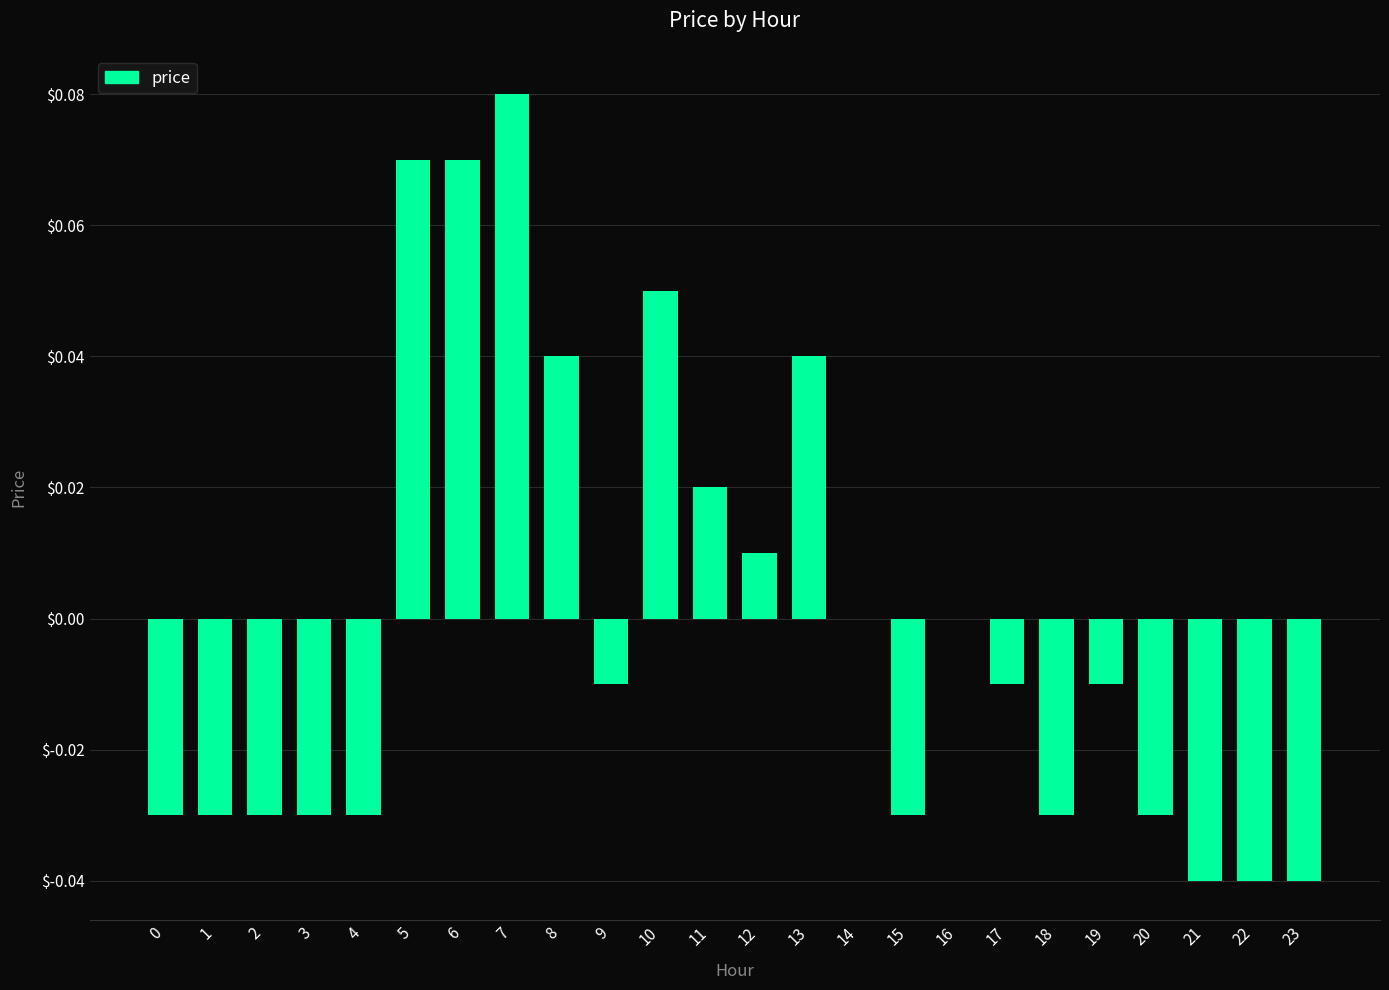

Does the chart contain stacked bars?

No